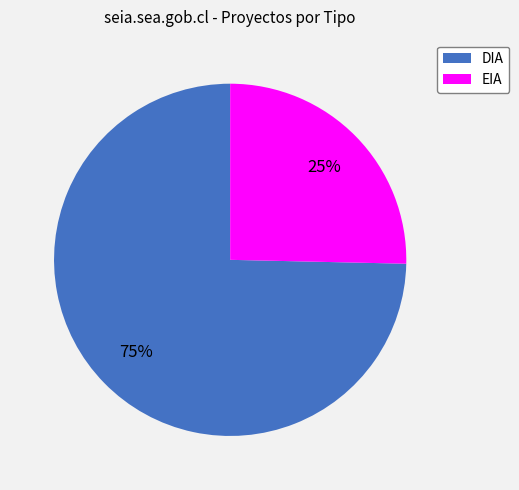

Is DIA the majority of the pie?

Yes